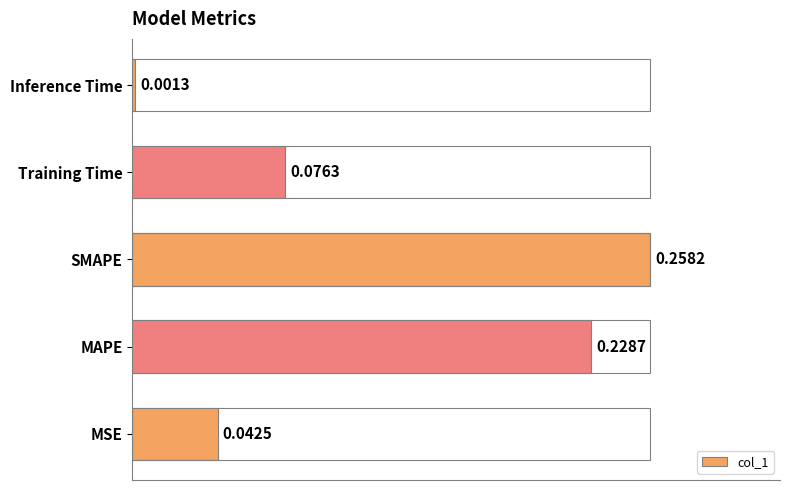

Is it true that the value at Inference Time is 0.0?

False